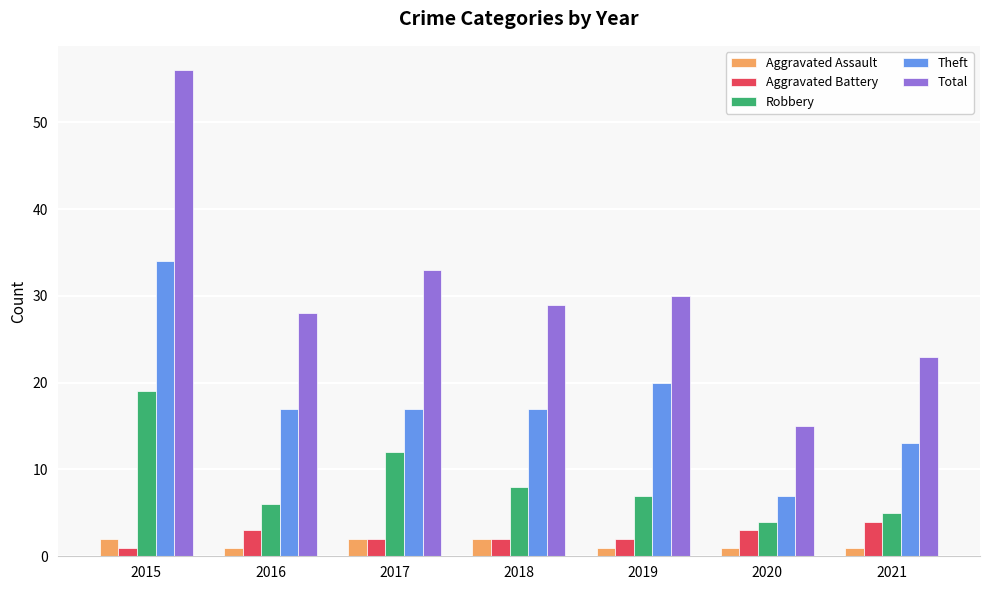

What are all the series names shown in the legend?

Aggravated Assault, Aggravated Battery, Robbery, Theft, Total